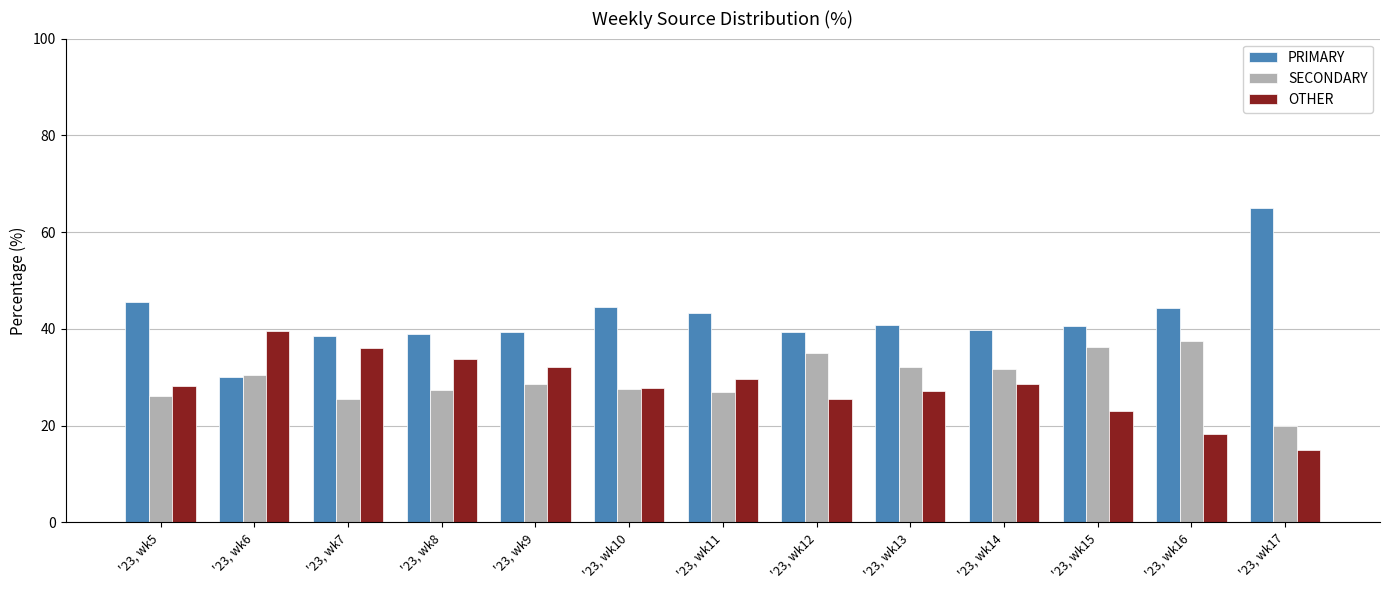

How many data points does each series have?

13